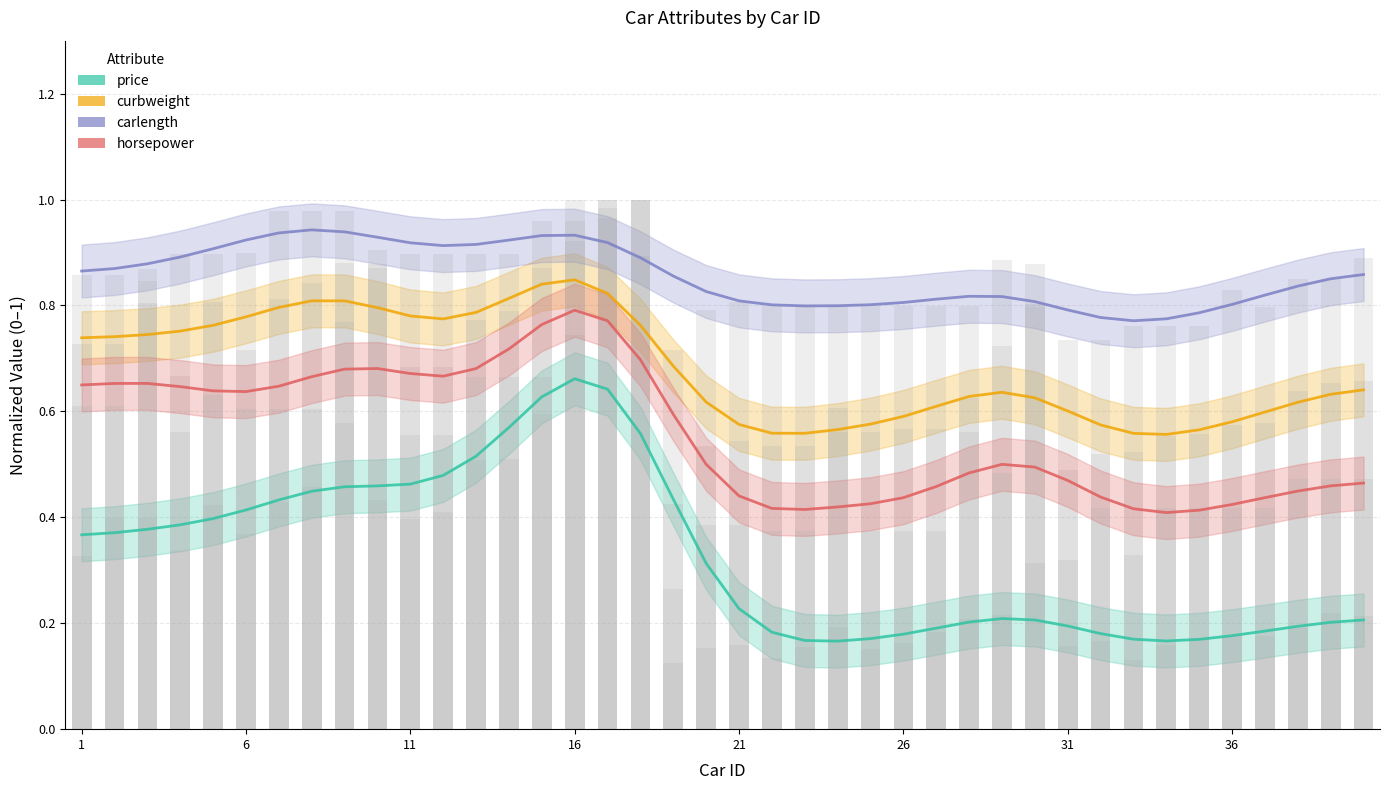

What is the lowest value of the horsepower series?

0.4